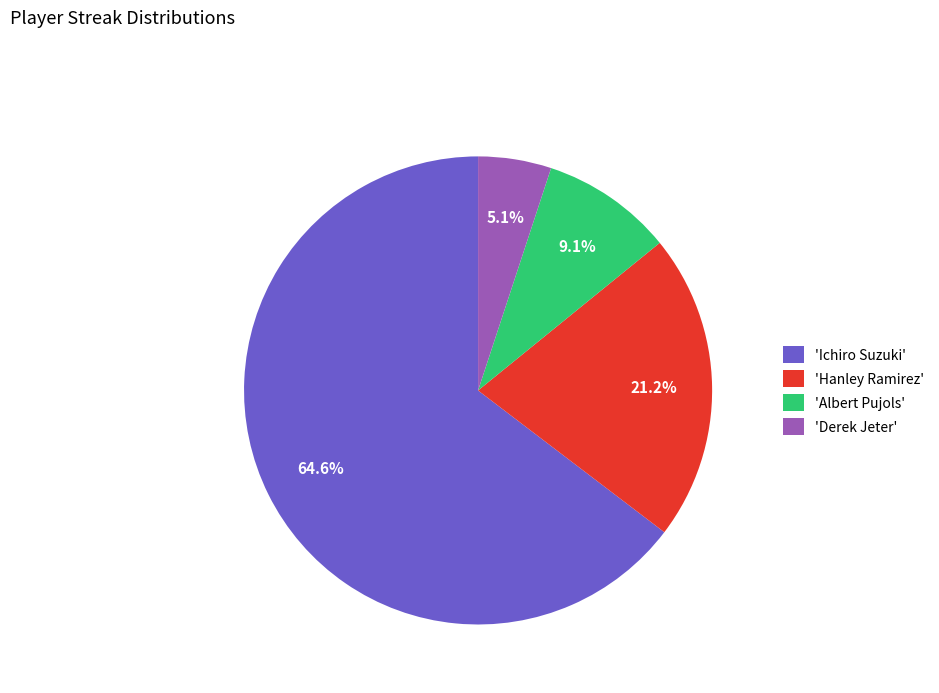

Is the sum of 'Albert Pujols' and 'Ichiro Suzuki' greater than half?

Yes